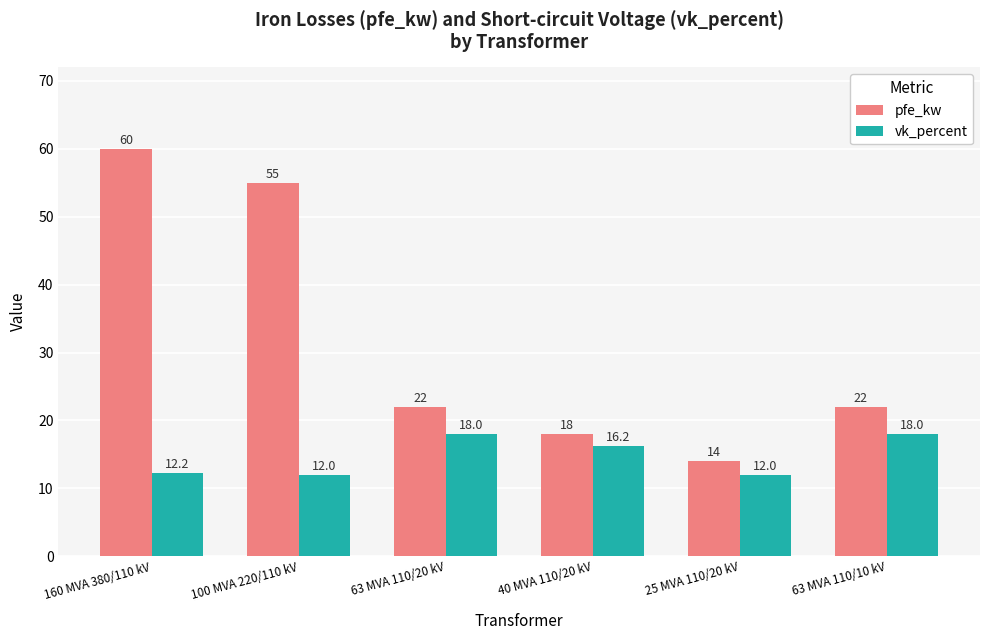

What is the maximum value shown in the chart?

60.0